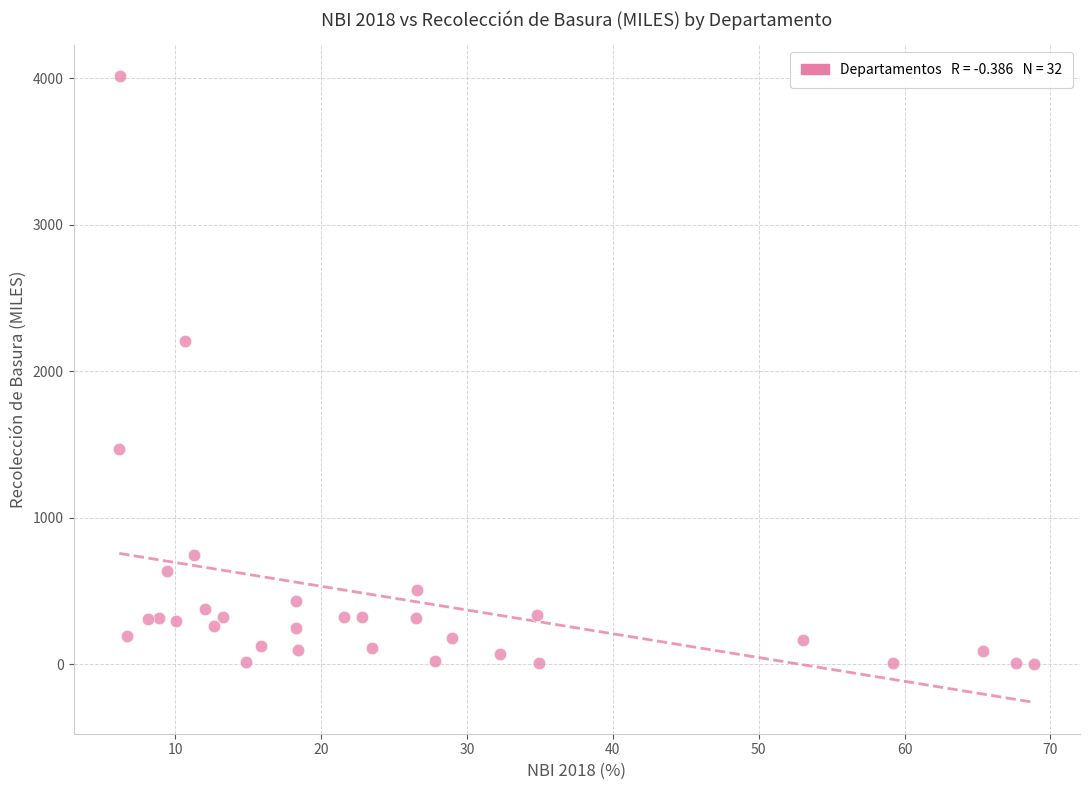

What is the range of Y values (max minus min)?

4007